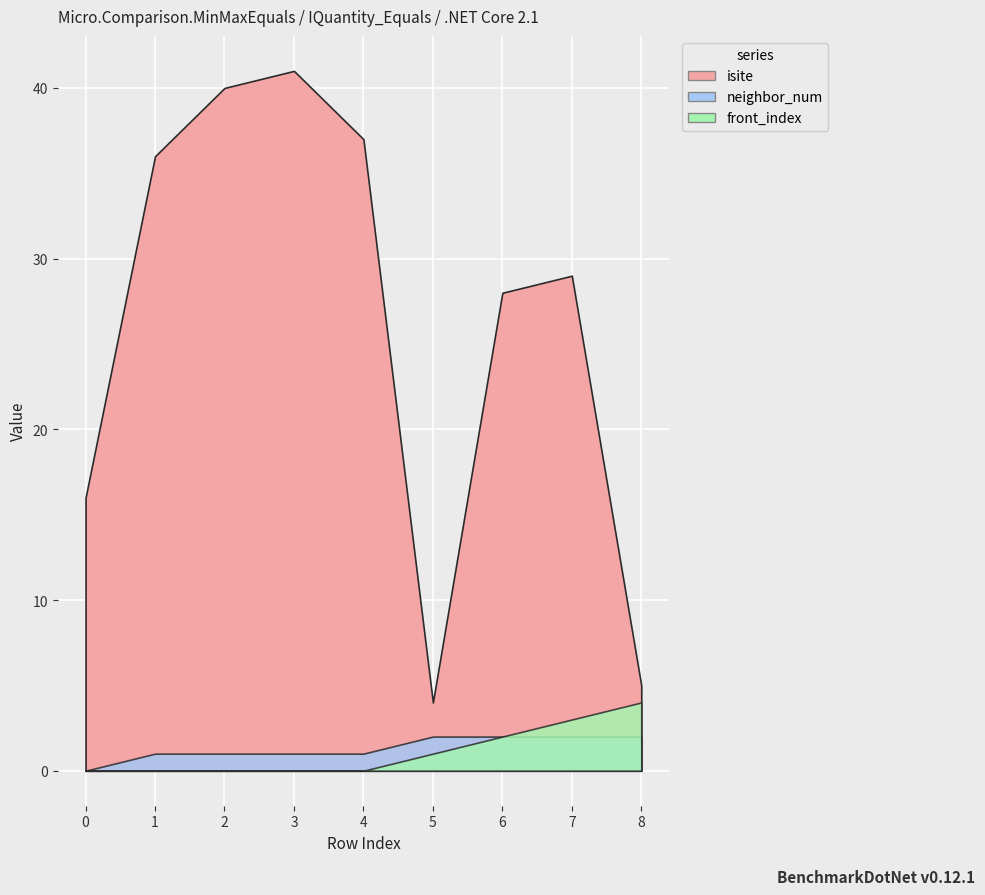

What is the sum of the neighbor_num values at 1 and 8?

3